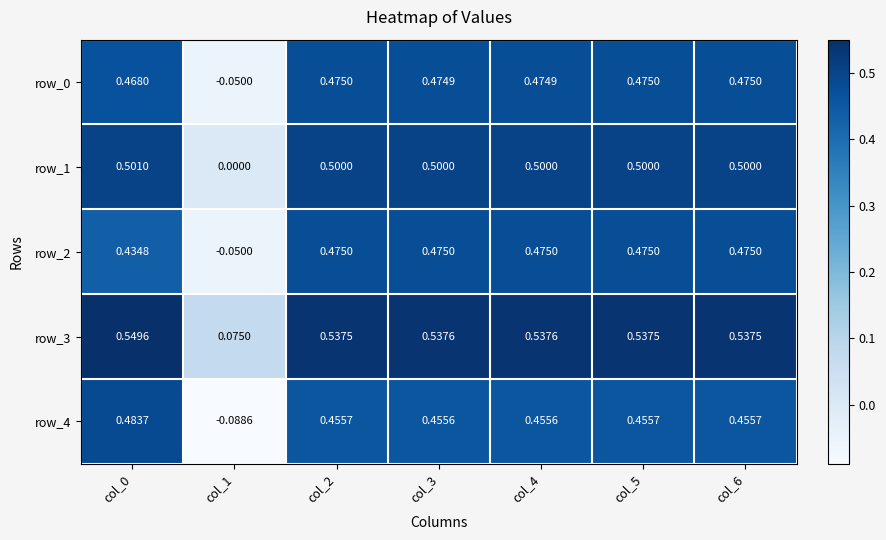

At col_0, list the series in order from smallest to largest.

row_2, row_0, row_4, row_1, row_3